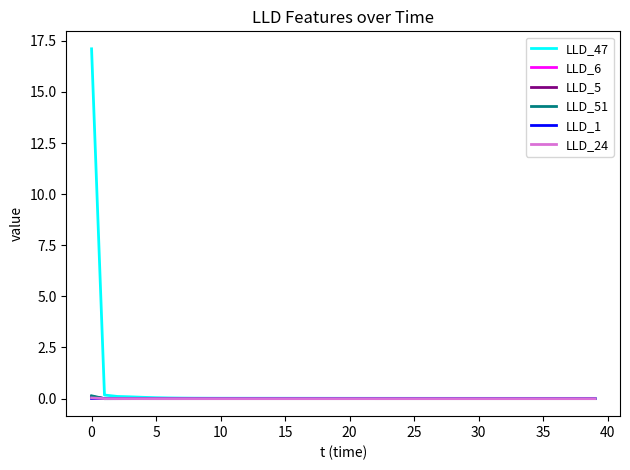

Count the number of data series in this chart.

6